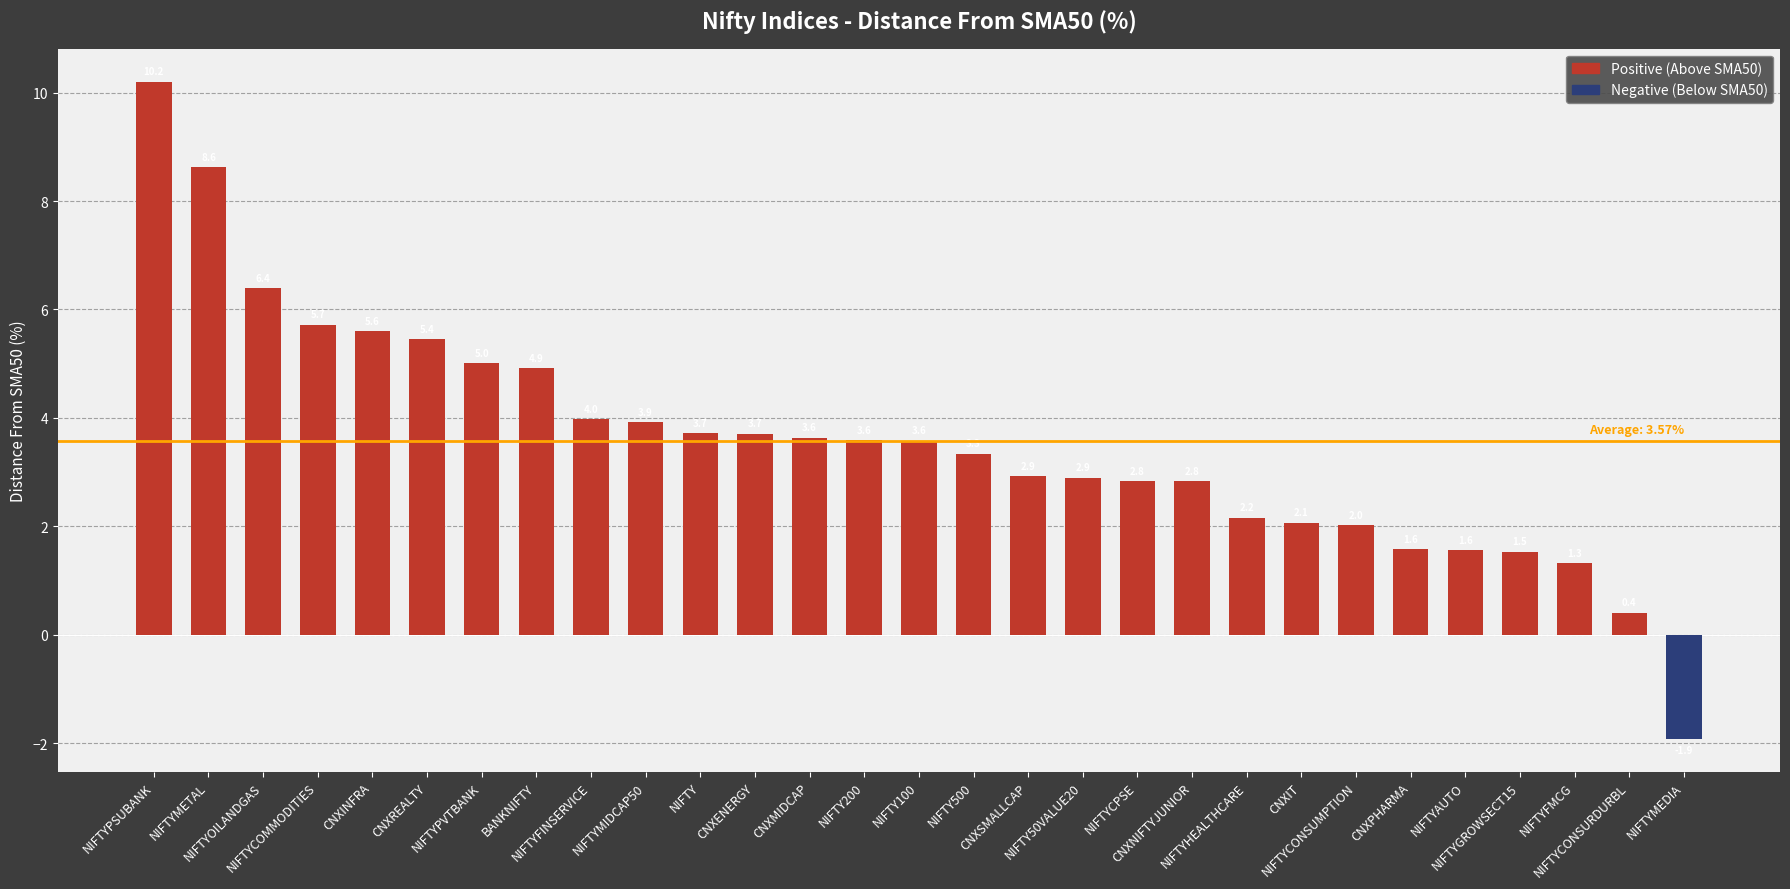

The chart shows a value of 3.3 at NIFTY500. True or false?

True